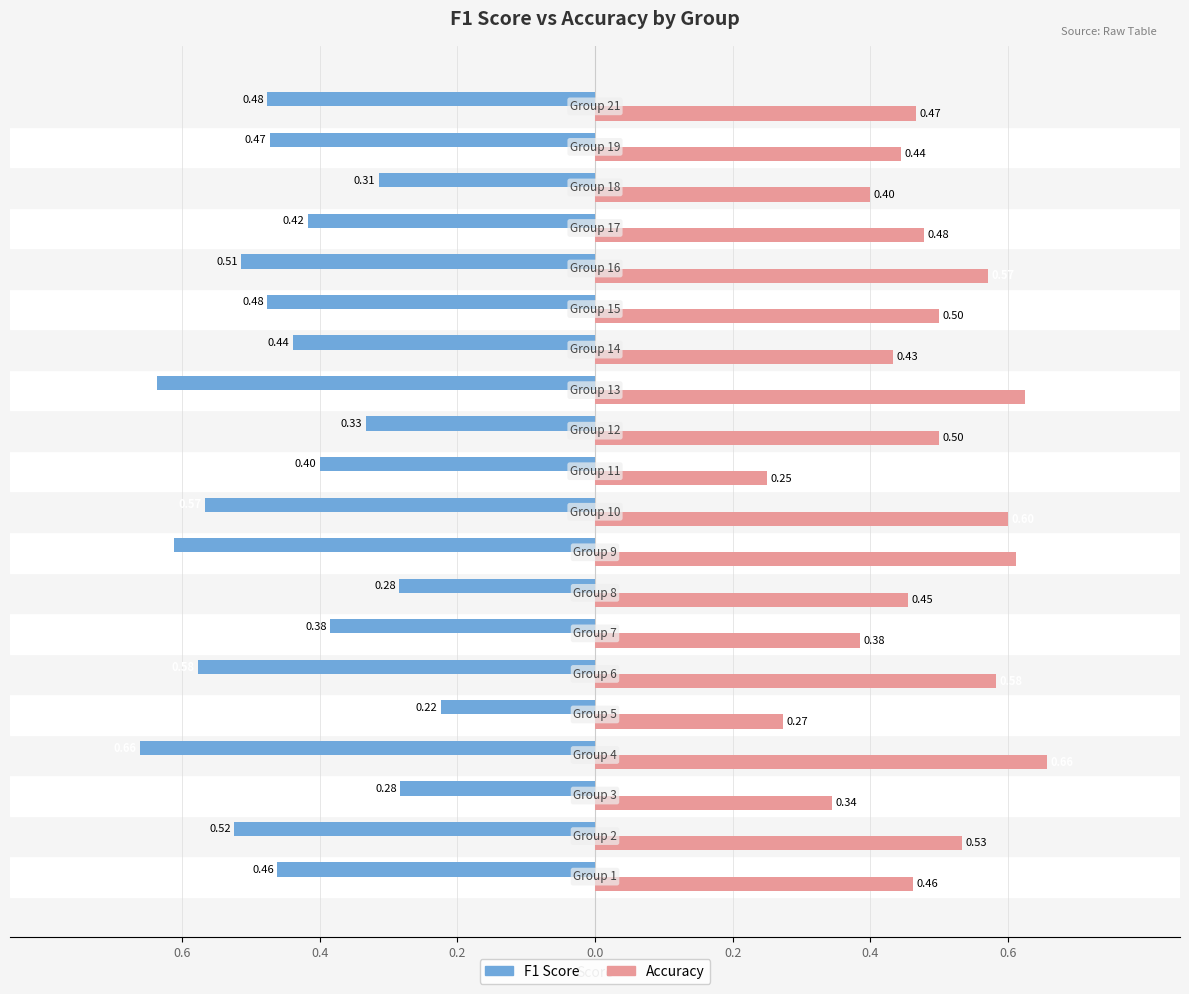

What is the value of the Accuracy bar at the 18th from the left?

0.4